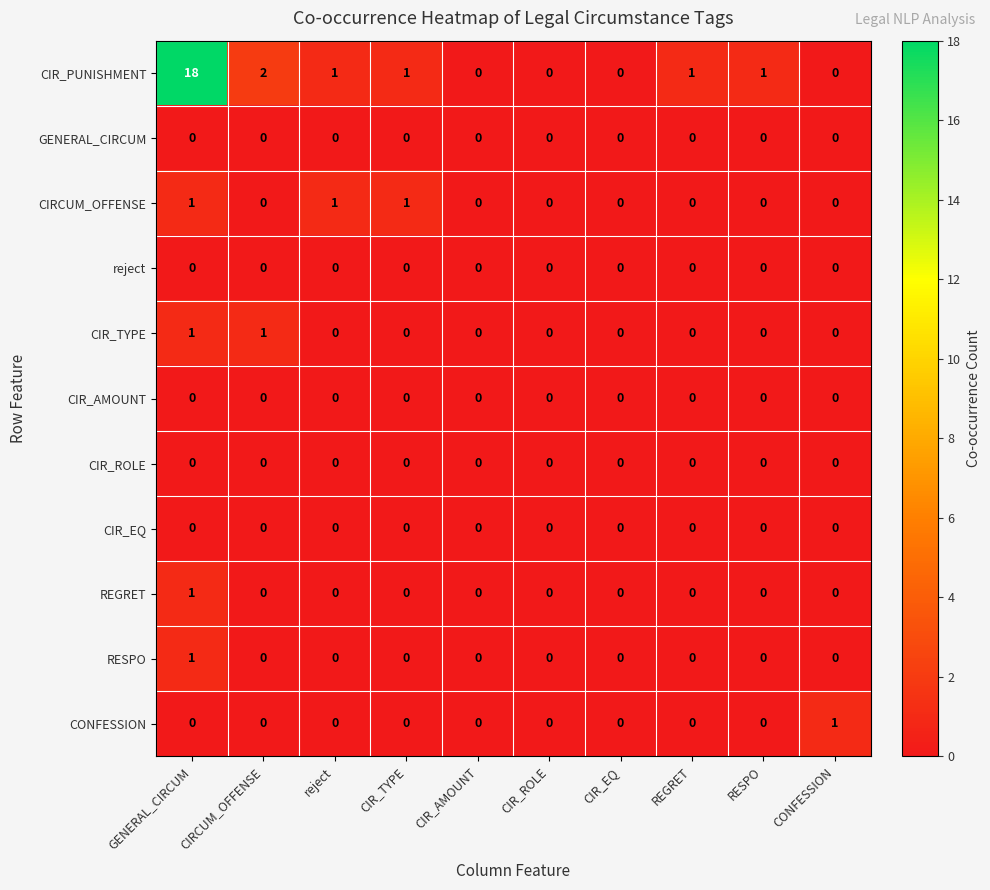

At which category is the sum across all series the highest?

GENERAL_CIRCUM